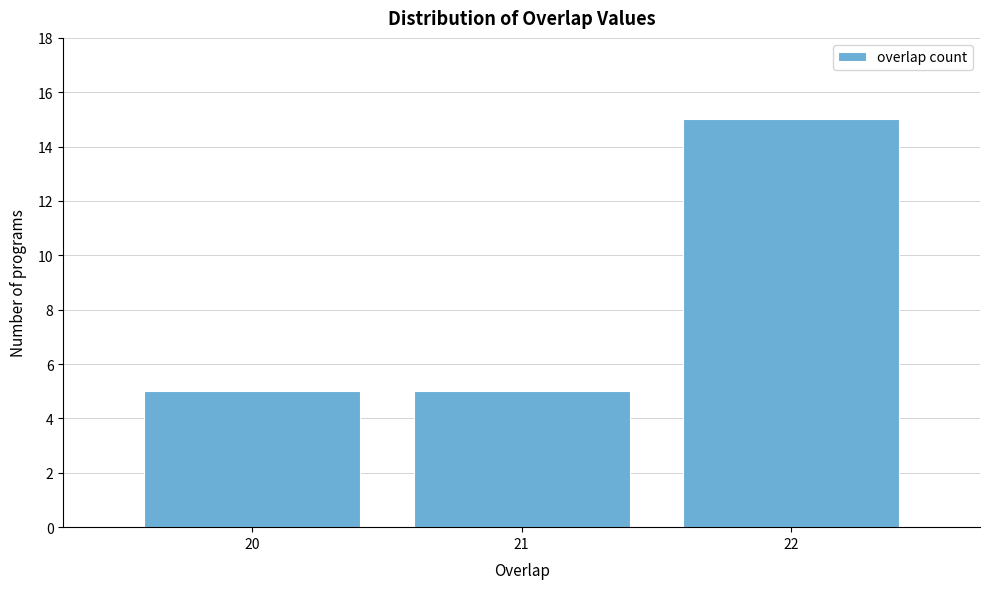

Reading left to right, list all the values displayed in this chart.

20=5	21=5	22=15